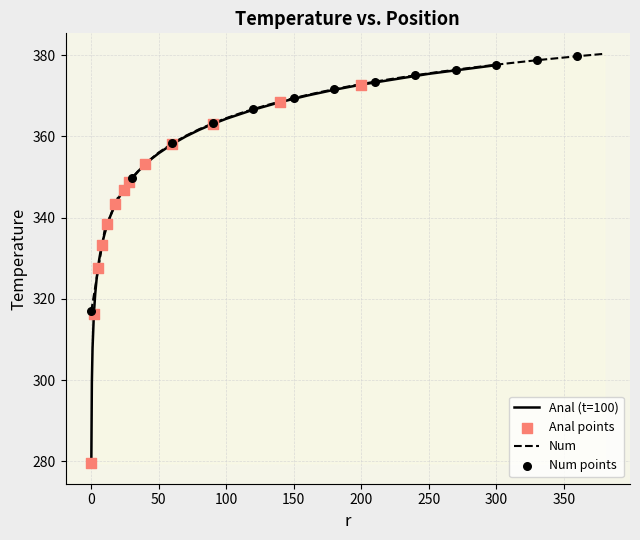

Which series has the largest total across all categories?

Num